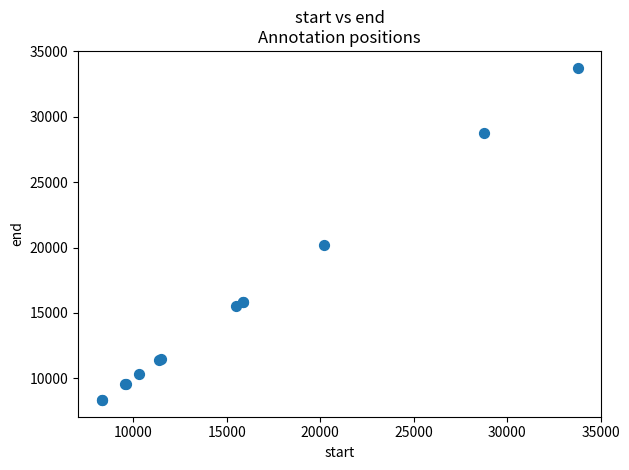

What Y value in the scatter plot is closest to 21048?

20220